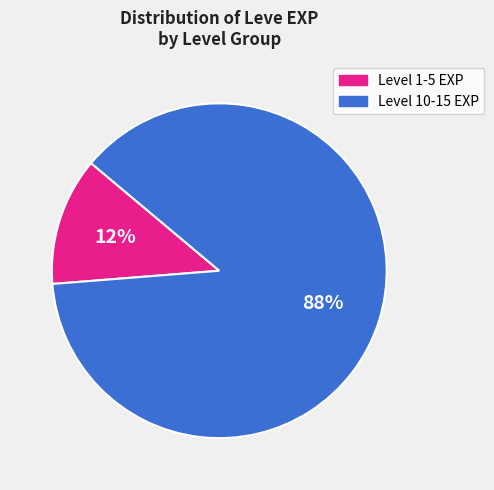

Does any single category account for the majority?

Yes